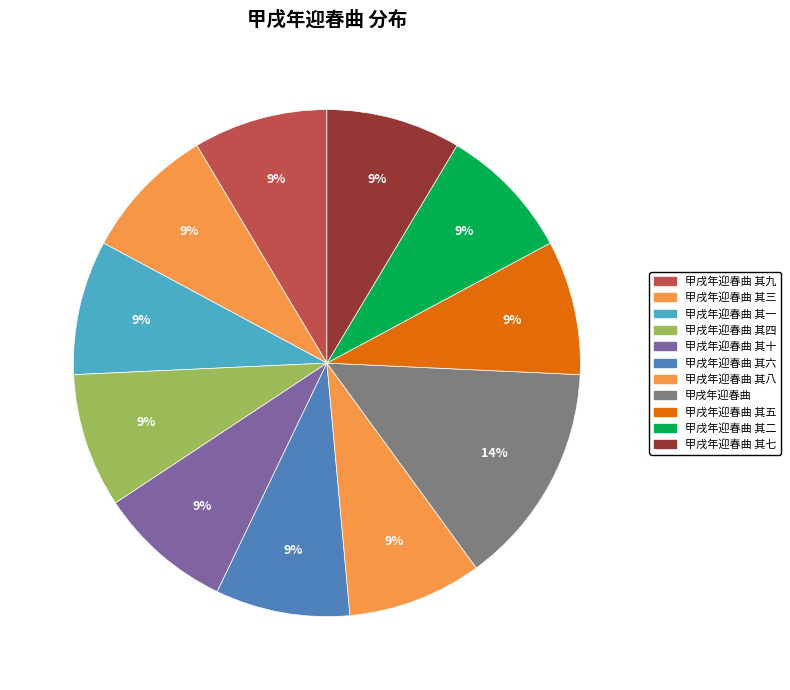

Which category has the biggest portion of the pie?

甲戌年迎春曲